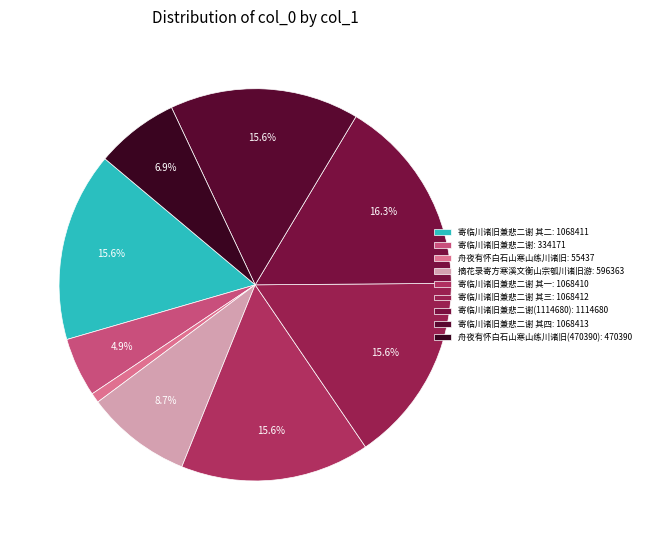

To the nearest percent, what is the difference between the largest and smallest slice percentages?

15%